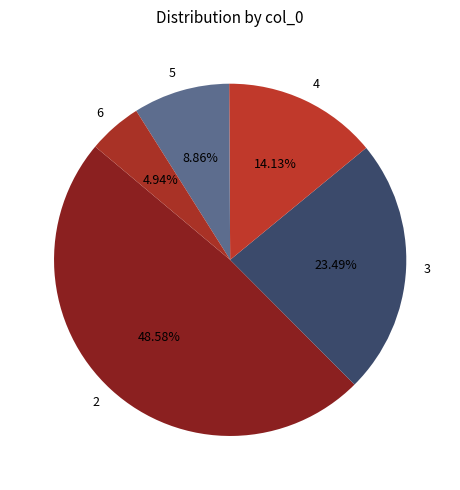

What is the smallest slice in the pie chart?

6